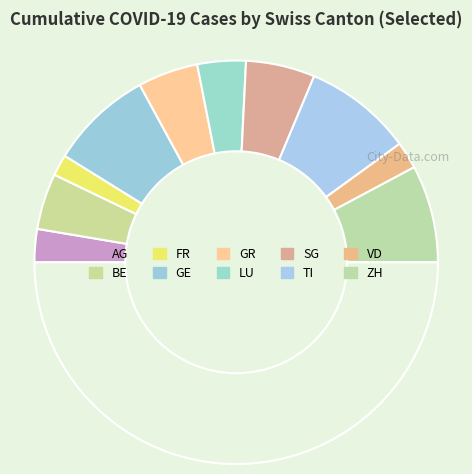

Count the number of slices in the pie.

11